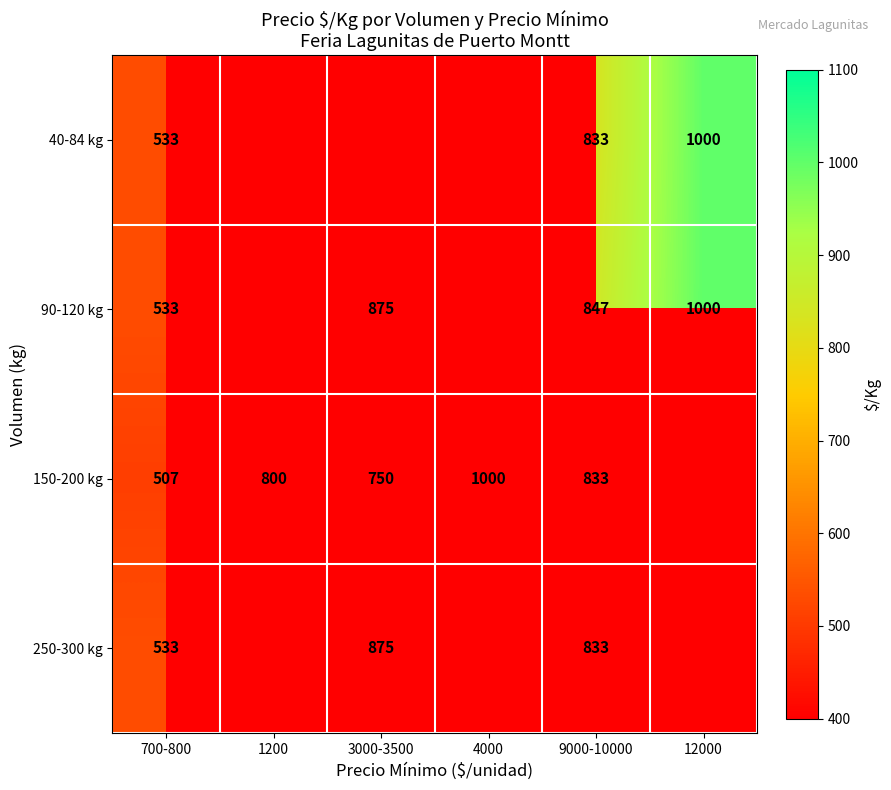

True or false: 150-200 kg has a value of 295 at 9000-10000.

False